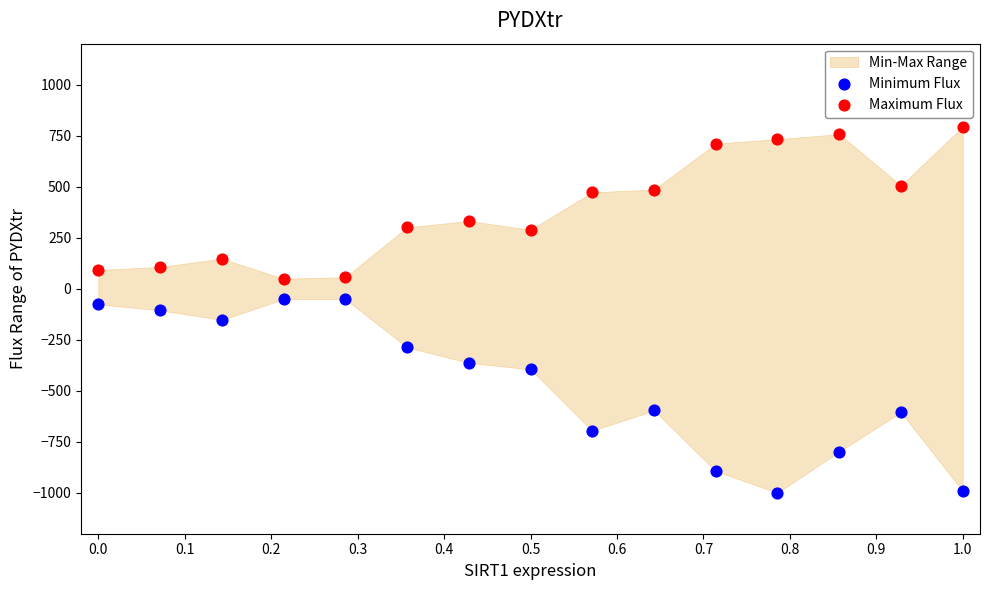

Which series contains the highest Y value?

Maximum Flux